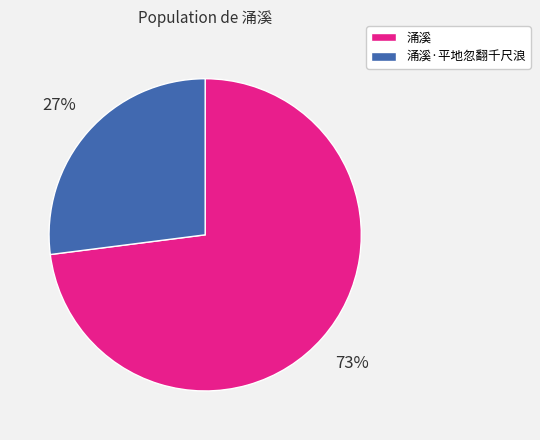

To the nearest percent, what is the difference between the largest and smallest slice percentages?

46%